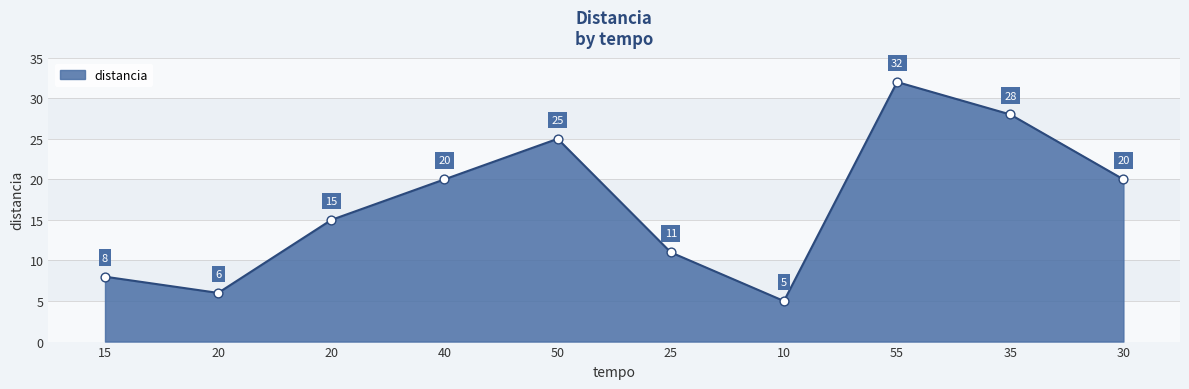

What is the change in value from 40 to 35?

+8